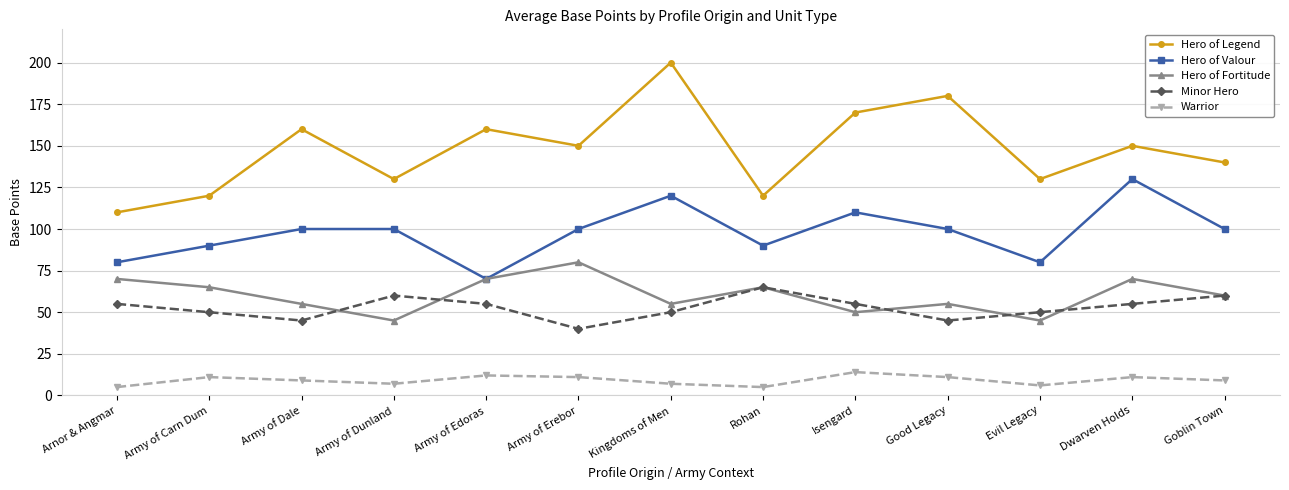

Reading left to right, extract all data points from this chart.

Hero of Legend: Arnor & Angmar=110	Army of Carn Dum=120	Army of Dale=160	Army of Dunland=130	Army of Edoras=160	Army of Erebor=150	Kingdoms of Men=200	Rohan=120	Isengard=170	Good Legacy=180	Evil Legacy=130	Dwarven Holds=150	Goblin Town=140
Hero of Valour: Arnor & Angmar=80	Army of Carn Dum=90	Army of Dale=100	Army of Dunland=100	Army of Edoras=70	Army of Erebor=100	Kingdoms of Men=120	Rohan=90	Isengard=110	Good Legacy=100	Evil Legacy=80	Dwarven Holds=130	Goblin Town=100
Hero of Fortitude: Arnor & Angmar=70	Army of Carn Dum=65	Army of Dale=55	Army of Dunland=45	Army of Edoras=70	Army of Erebor=80	Kingdoms of Men=55	Rohan=65	Isengard=50	Good Legacy=55	Evil Legacy=45	Dwarven Holds=70	Goblin Town=60
Minor Hero: Arnor & Angmar=55	Army of Carn Dum=50	Army of Dale=45	Army of Dunland=60	Army of Edoras=55	Army of Erebor=40	Kingdoms of Men=50	Rohan=65	Isengard=55	Good Legacy=45	Evil Legacy=50	Dwarven Holds=55	Goblin Town=60
Warrior: Arnor & Angmar=5	Army of Carn Dum=11	Army of Dale=9	Army of Dunland=7	Army of Edoras=12	Army of Erebor=11	Kingdoms of Men=7	Rohan=5	Isengard=14	Good Legacy=11	Evil Legacy=6	Dwarven Holds=11	Goblin Town=9